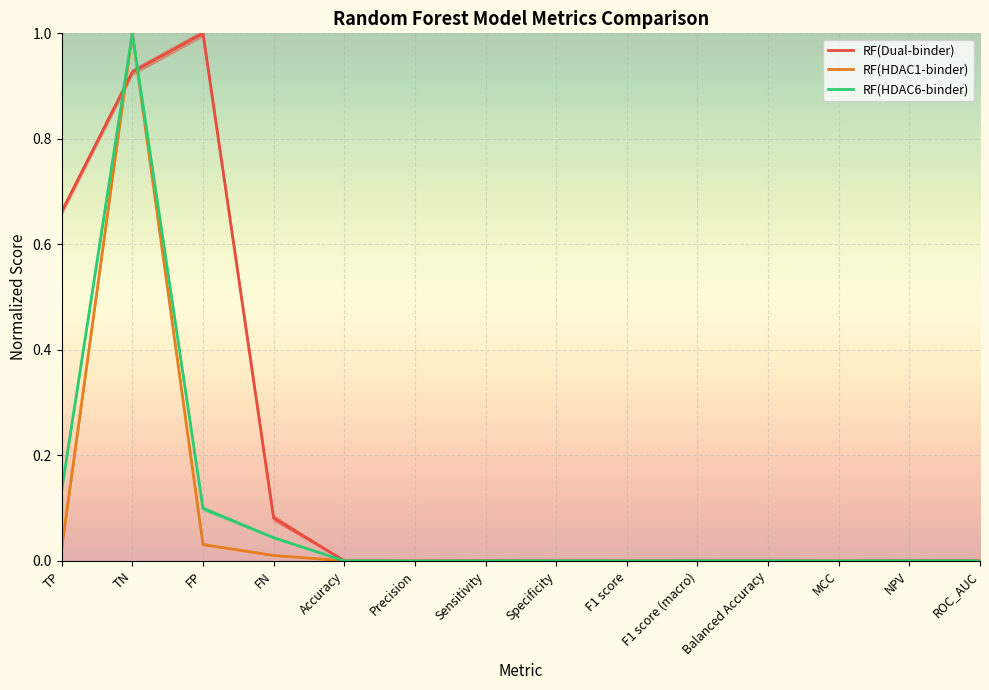

What are all the series names shown in the legend?

RF(Dual-binder), RF(HDAC1-binder), RF(HDAC6-binder)